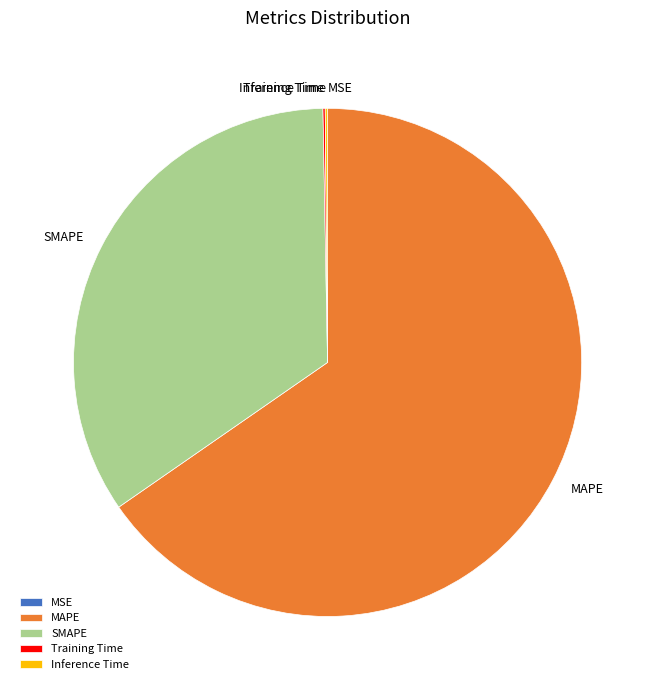

What is the largest slice in the pie chart?

MAPE